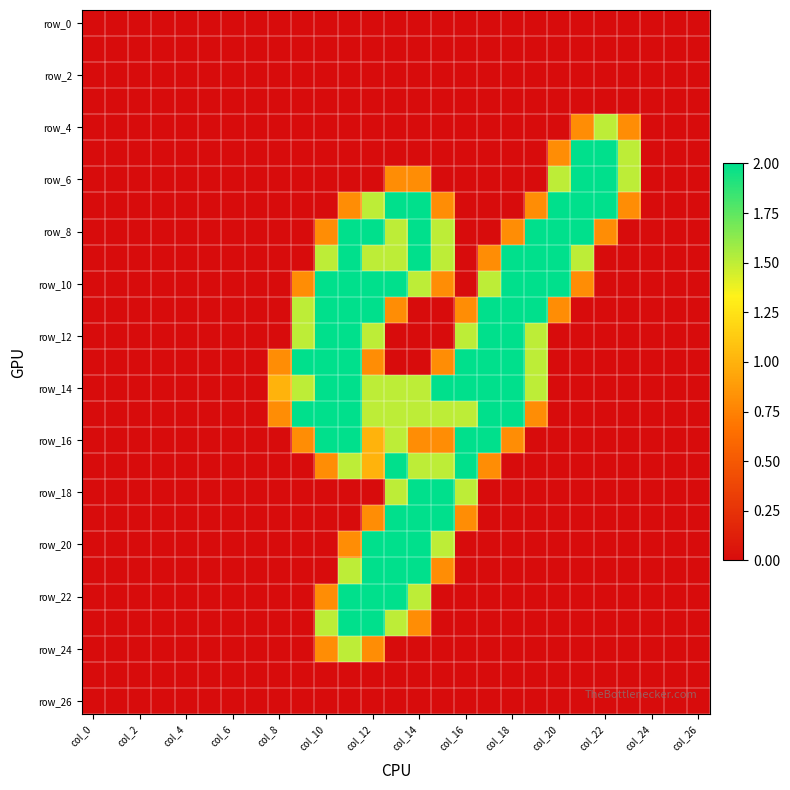

Count the number of data series in this chart.

27